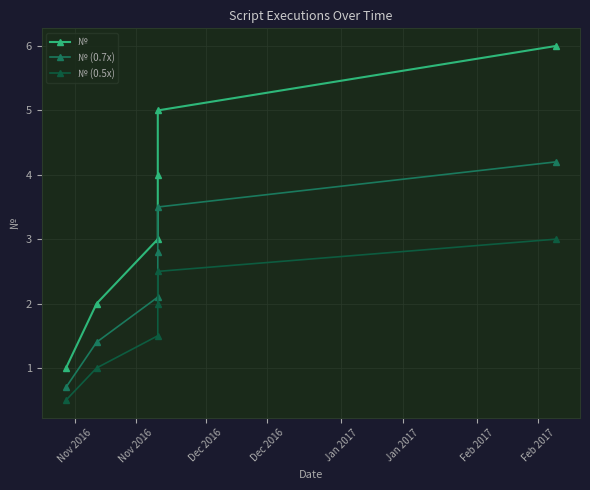

True or false: № has more than 1 interior local peaks.

False